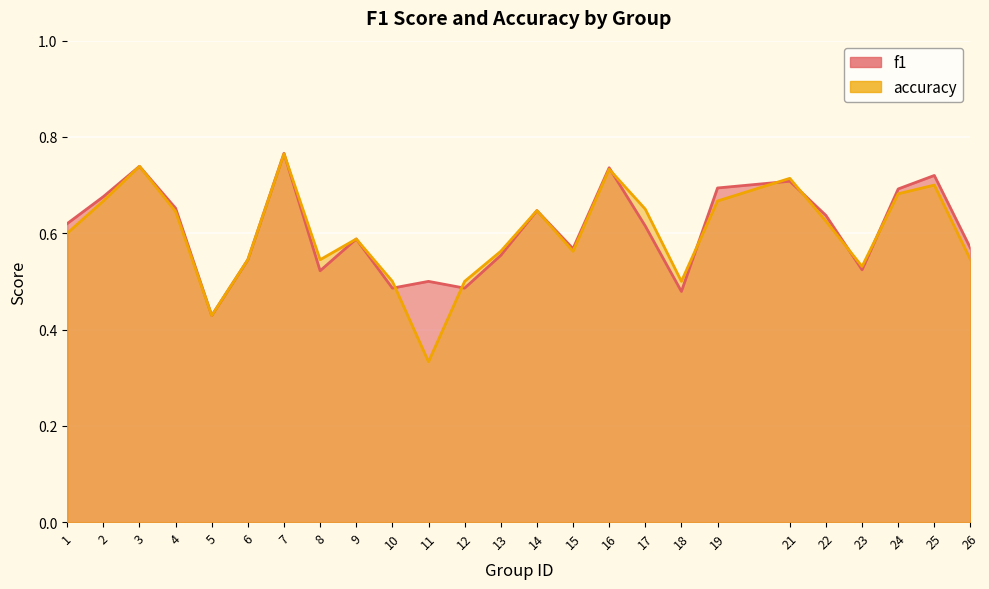

In accuracy, how many points are higher than both neighbors (excluding endpoints)?

7